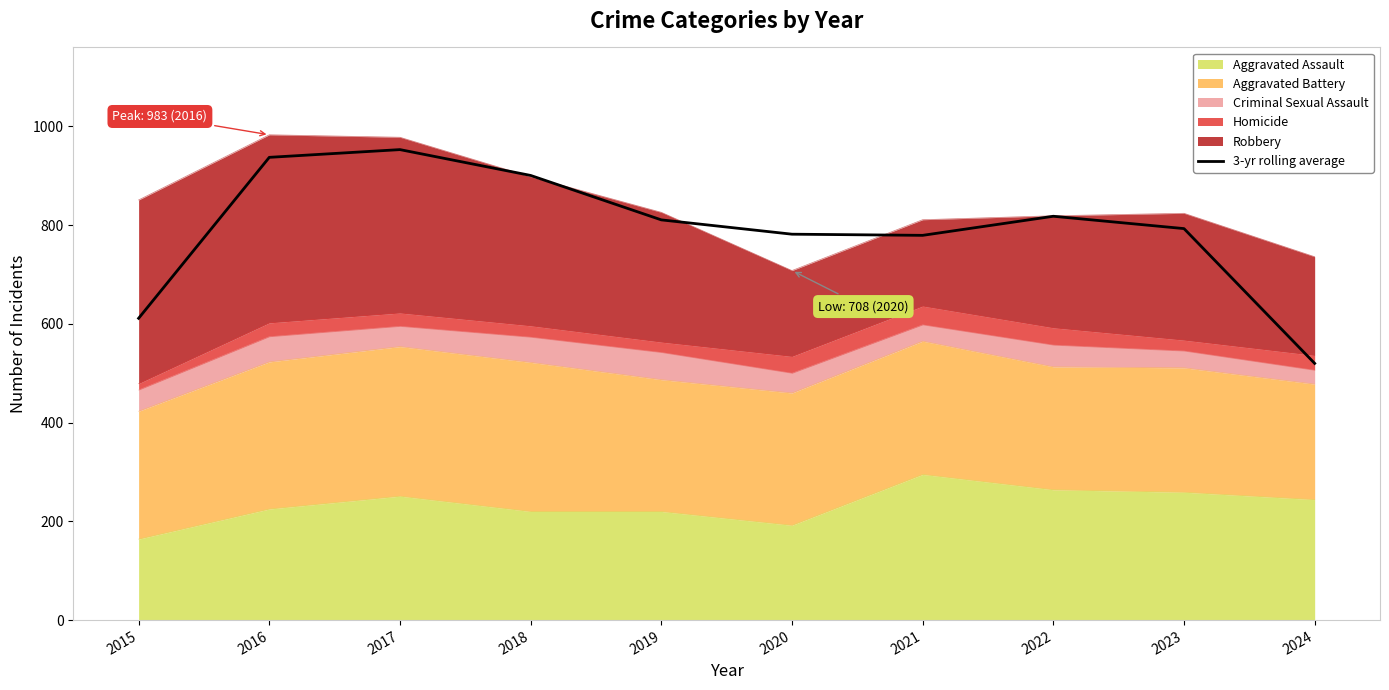

At which category does the data reach its first local peak?

2017